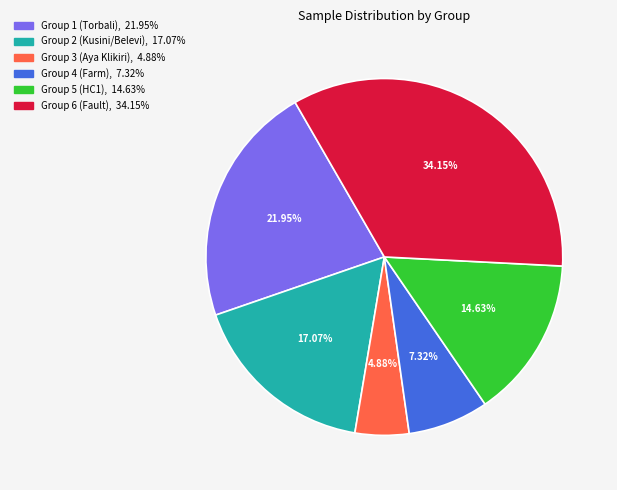

What portion of the pie excludes Group 3 (Aya Klikiri)?

95.1%